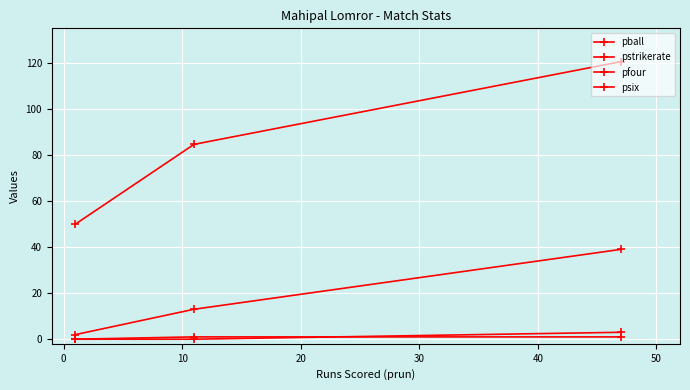

What is the average value of the pfour series?

0.7